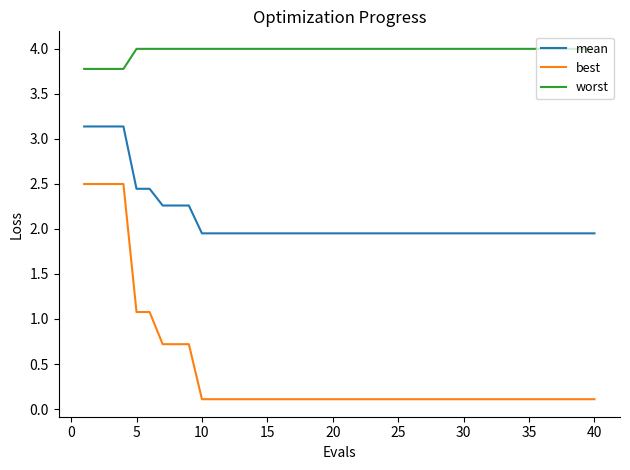

List the series in order of their overall mean, highest first.

worst, mean, best